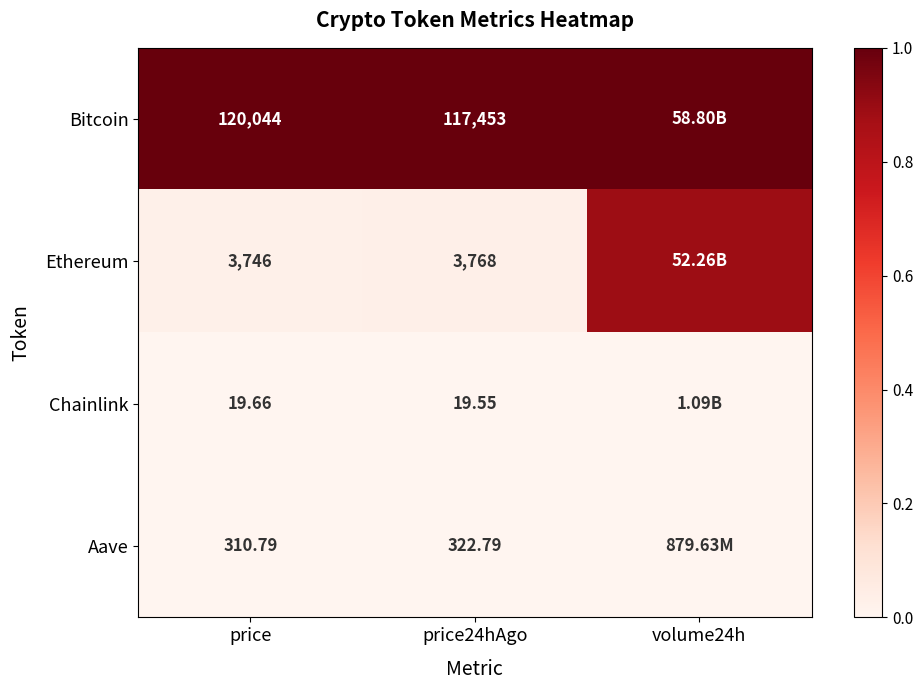

Rank the series at price24hAgo from highest to lowest value.

Bitcoin, Ethereum, Aave, Chainlink